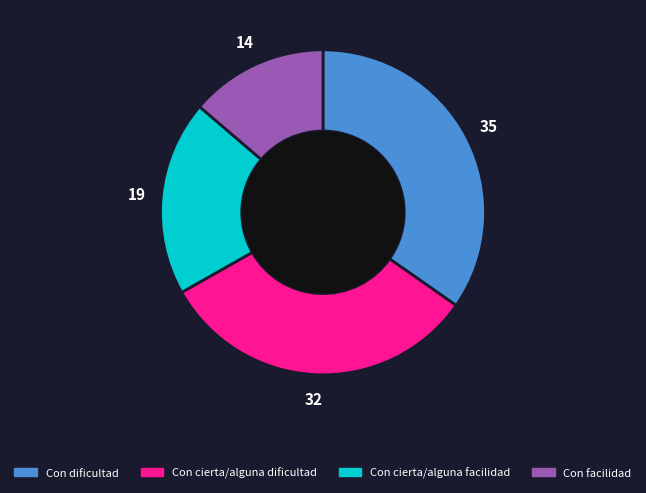

Which category has the smallest portion of the pie?

Con facilidad